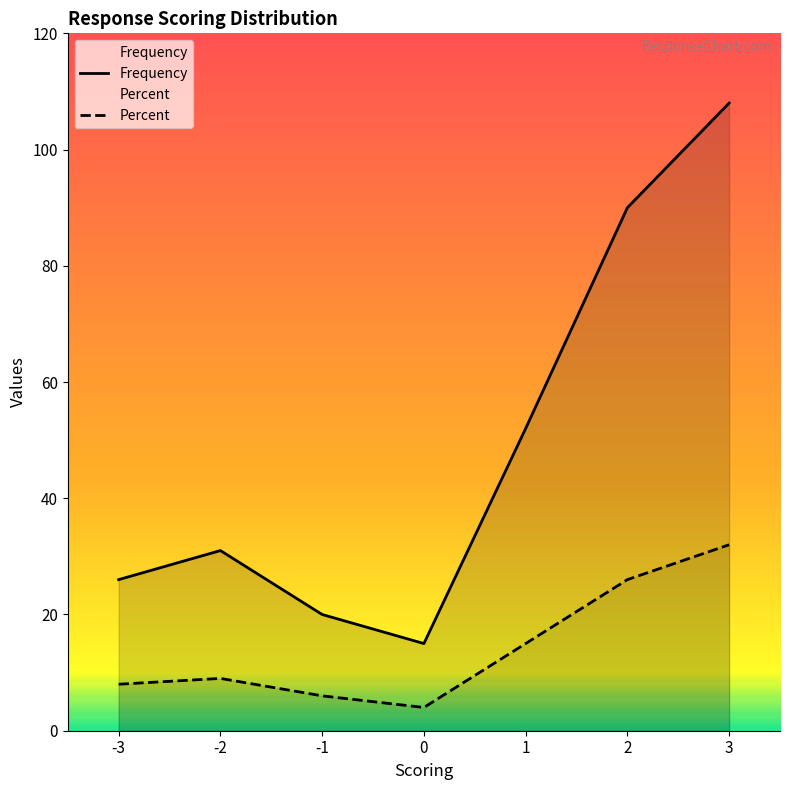

At which category is the sum across all series the highest?

3